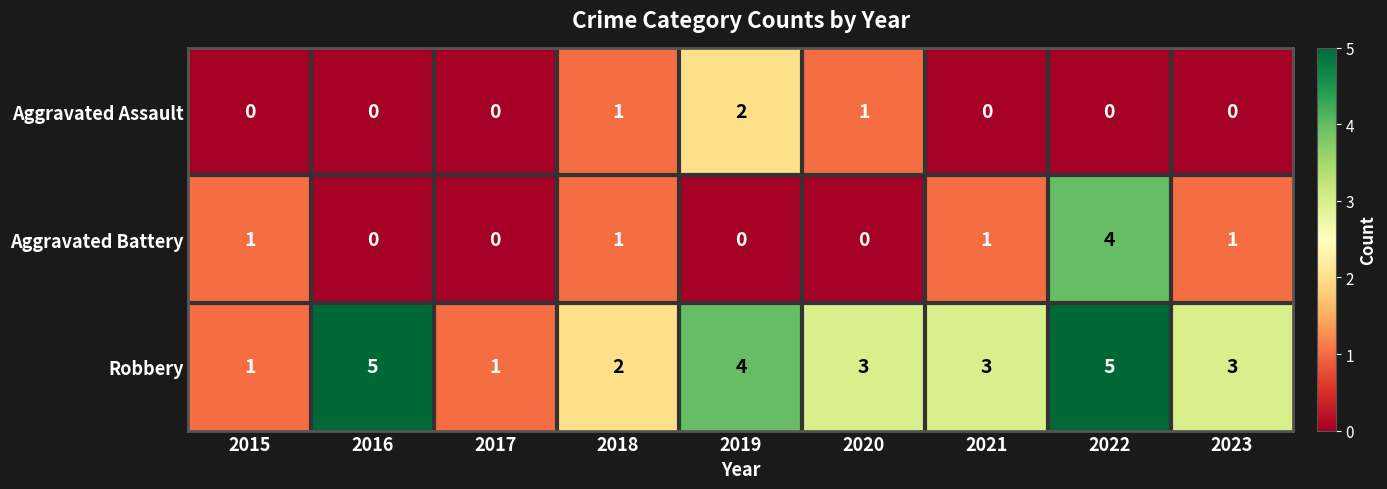

The Aggravated Battery series shows 4 at 2022. True or false?

True